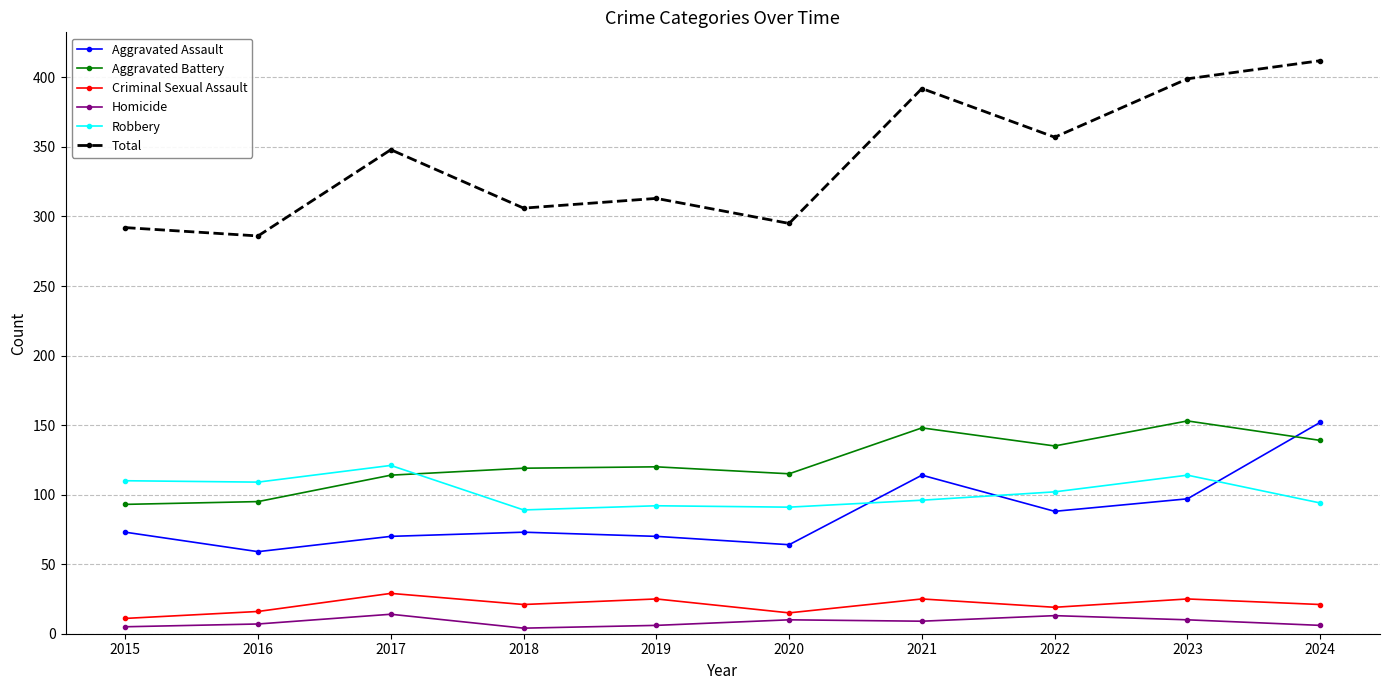

Is it true that Total equals 292 at 2015?

True